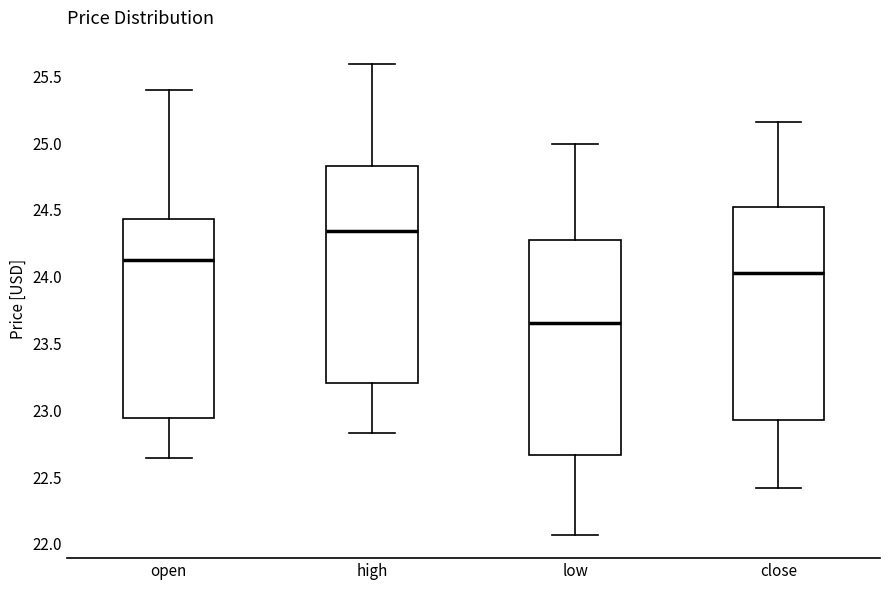

Where does the upper whisker of the box for open end on the y-axis? The values are not printed on the chart, so give them approximately, as read against the axis.

25.40